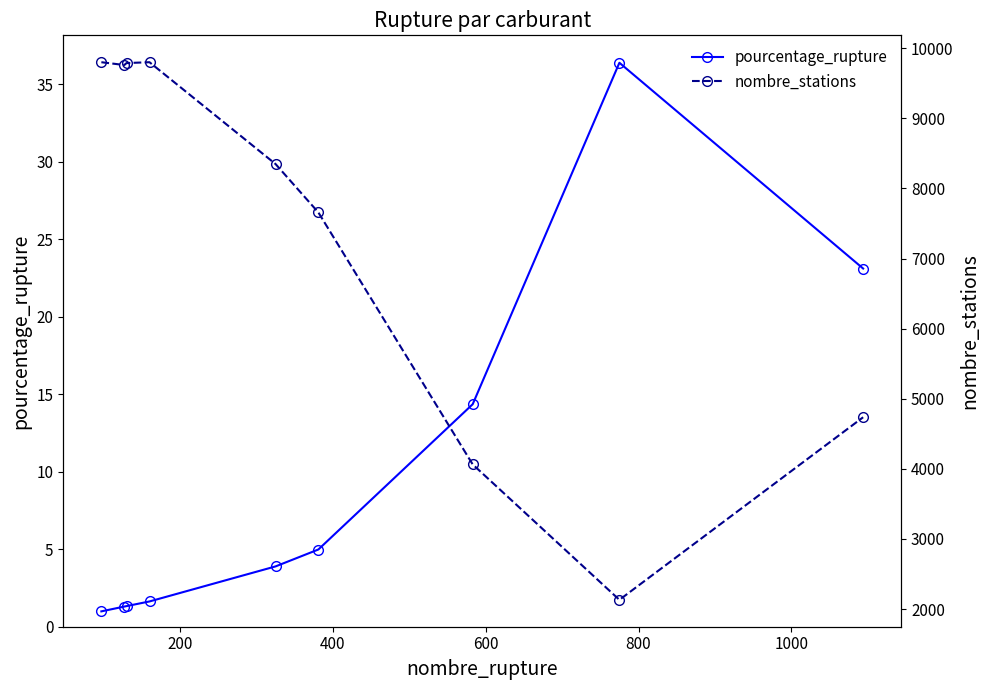

What is the value of the pourcentage_rupture point at the 1st from the left?

1.0